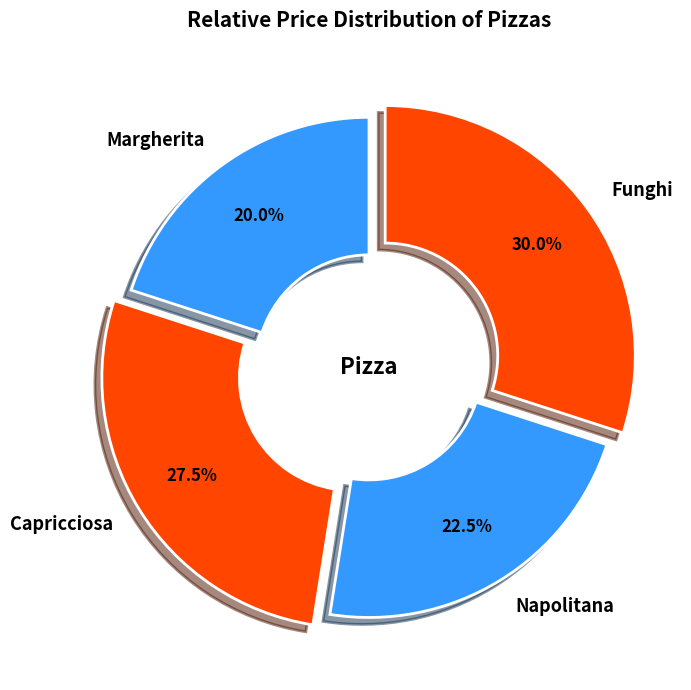

Rank the categories by value from highest to lowest.

Funghi, Capricciosa, Napolitana, Margherita